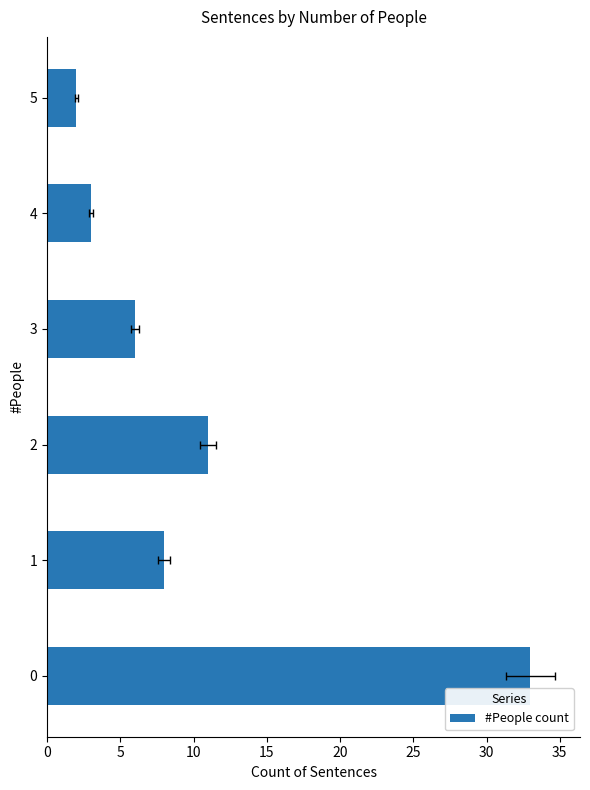

Is it true that the value at 0 is 33?

True